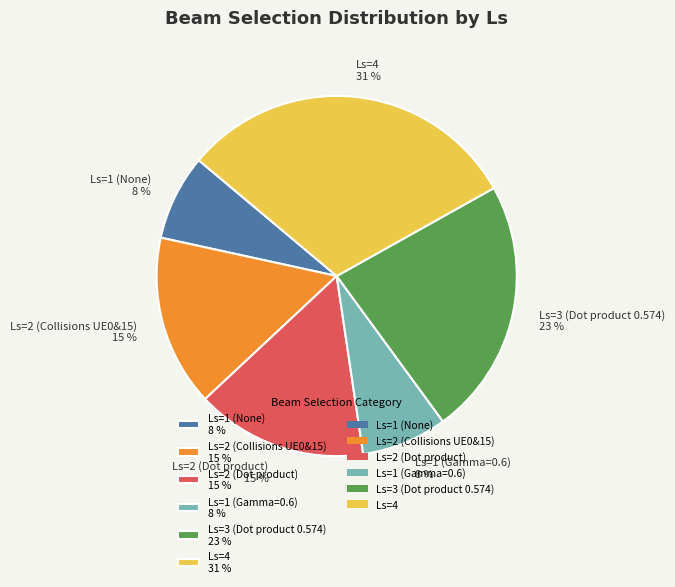

Do Ls=1 (None) 8 % and Ls=2 (Dot product) 15 % together represent more than half of the pie?

No